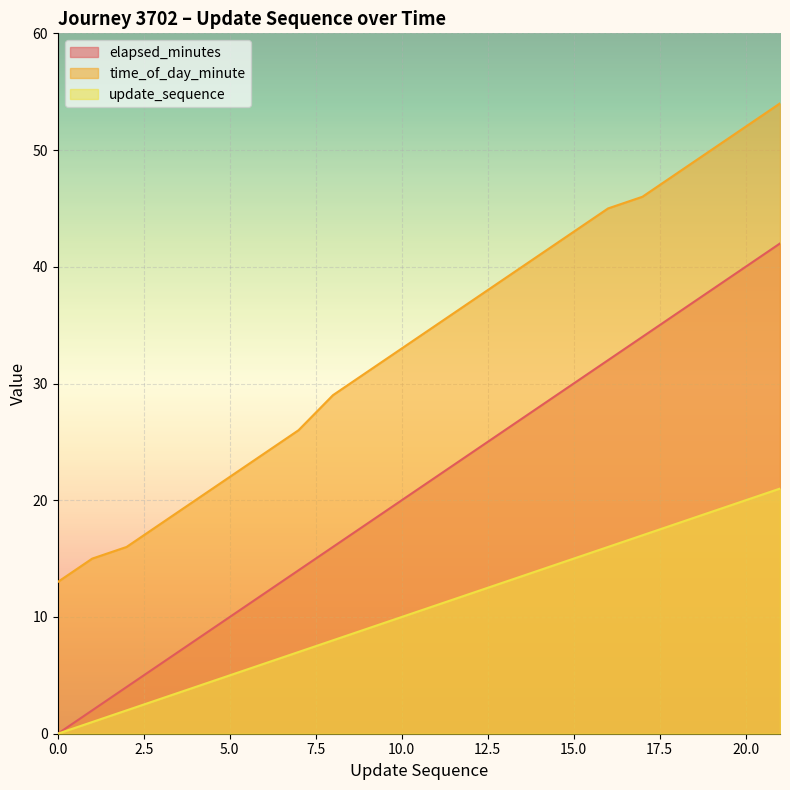

Rank the series at 20.0 from lowest to highest value.

update_sequence, elapsed_minutes, time_of_day_minute